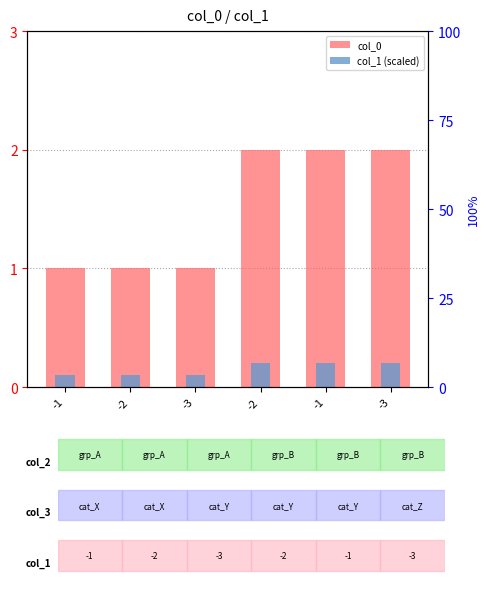

What is the label of the 2nd bar from the left?

-2